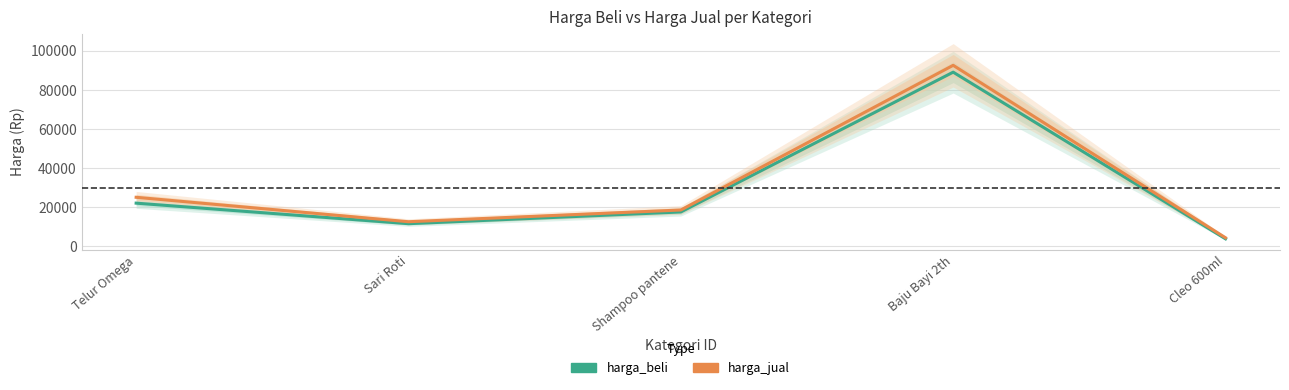

Reading left to right, transcribe all the data shown in this chart.

harga_beli: 22000	11500	17500	89000	3750
harga_jual: 25000	12500	18500	92500	4300